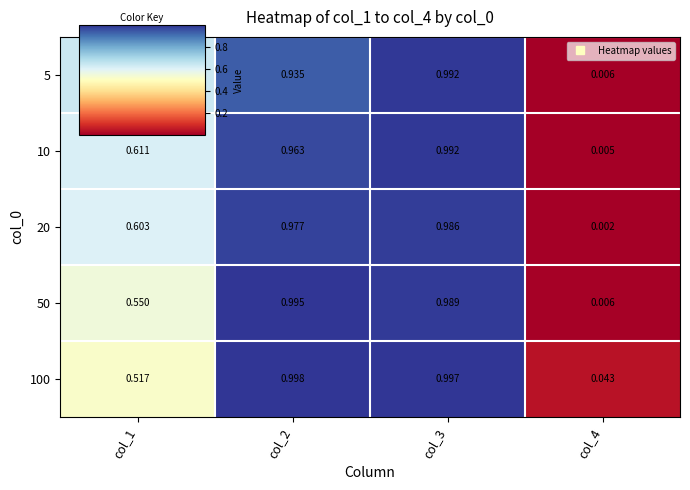

Is the value of 50 at col_2 greater than the value of 10 at col_1?

Yes